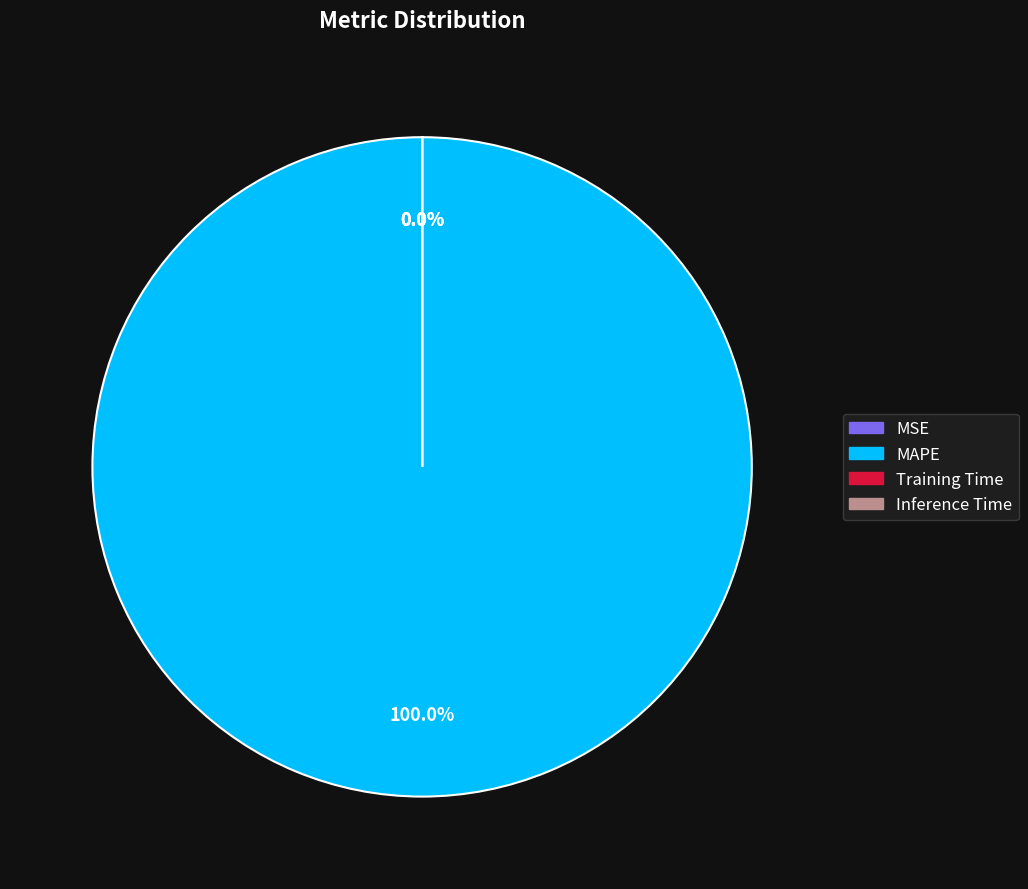

Combined, what portion of the pie is MSE and MAPE?

100.0%